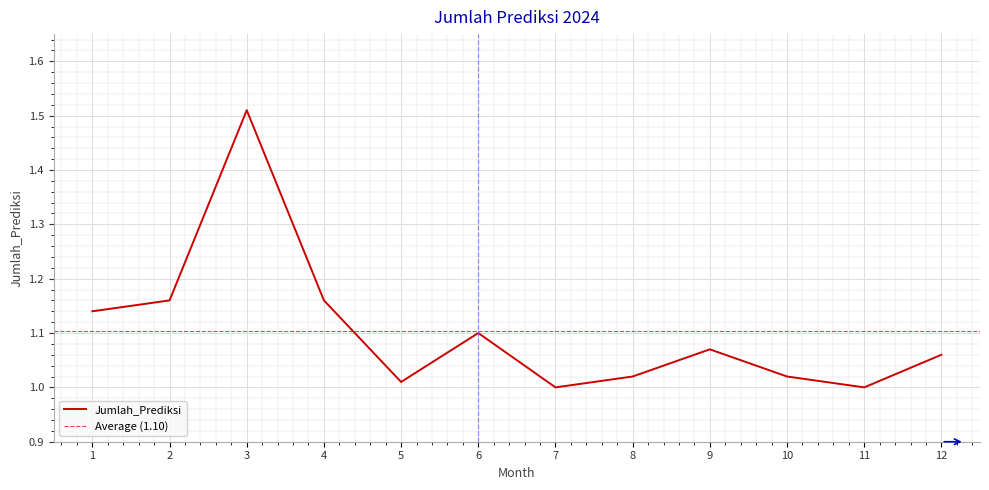

Rank the categories by value from lowest to highest.

7, 11, 5, 8, 10, 12, 9, 6, 1, 2, 4, 3